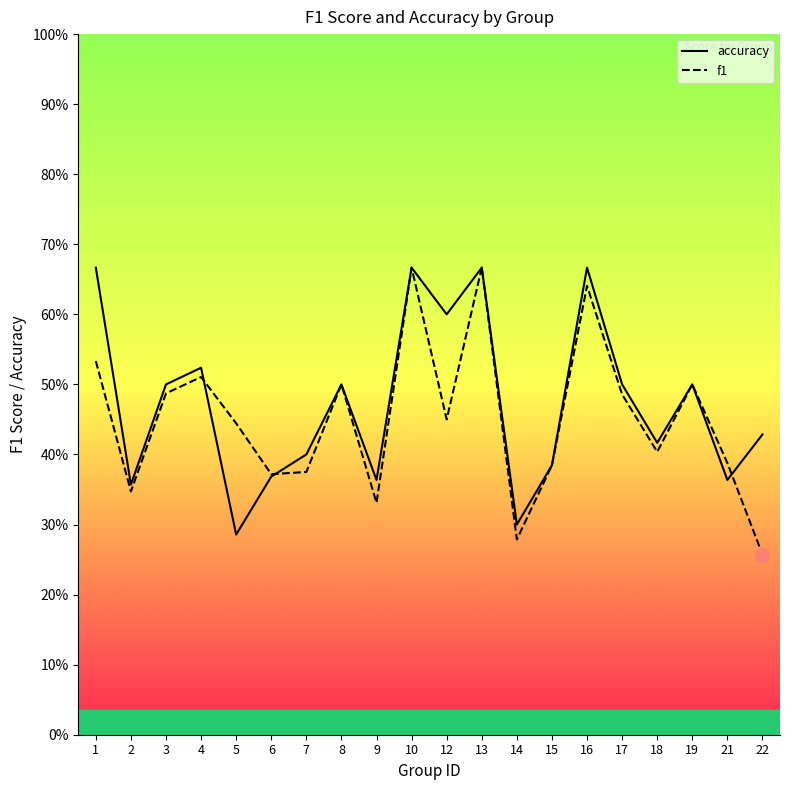

Is this an area chart (filled region under the line)?

No